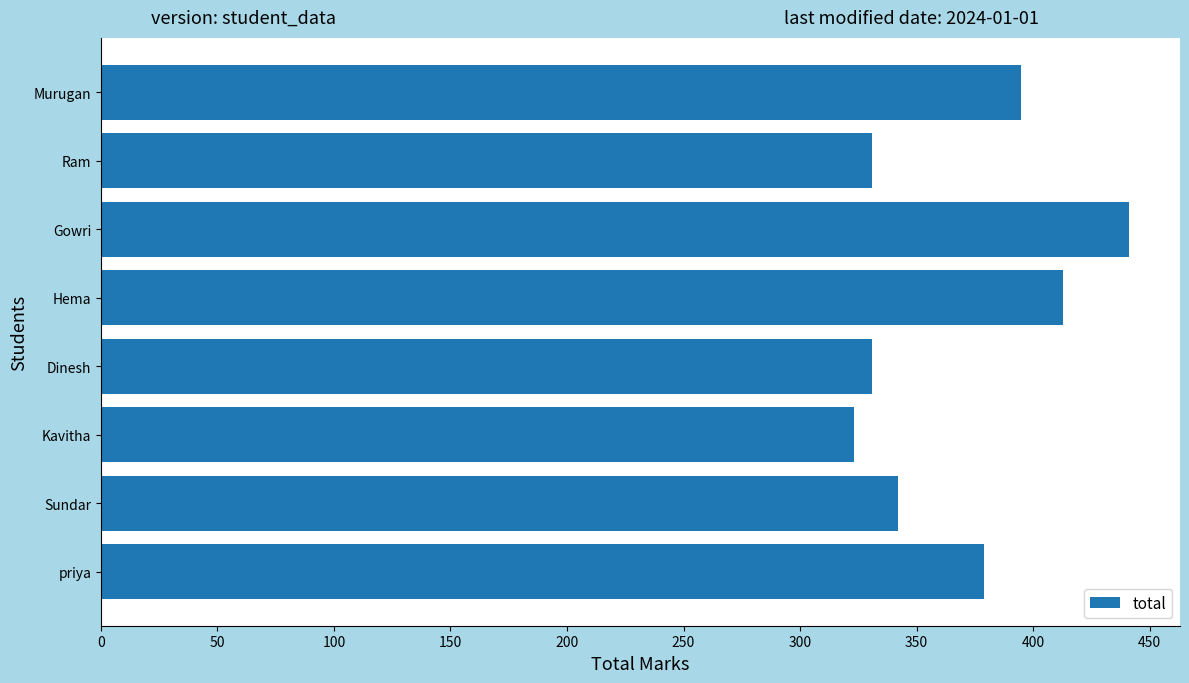

Count the number of categories in the chart.

8